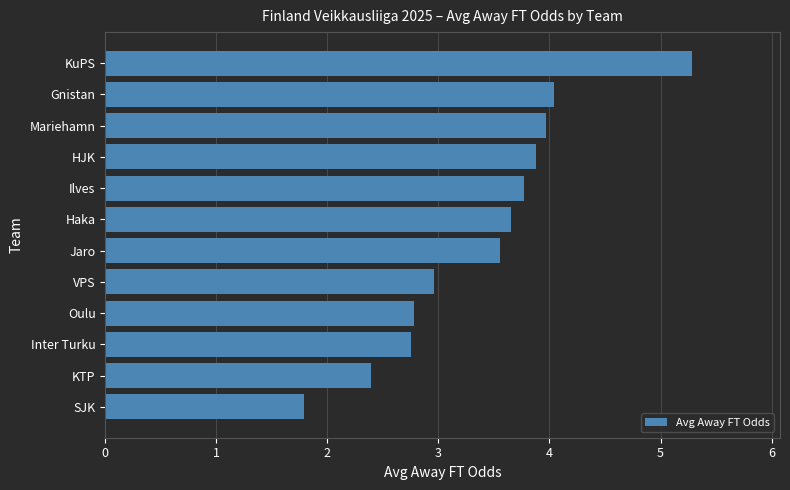

The value at SJK is 0.9. True or false?

False